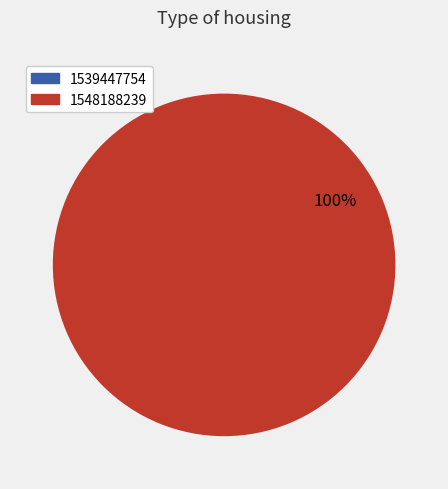

Is the sum of 1539447754 and 1548188239 greater than half?

Yes